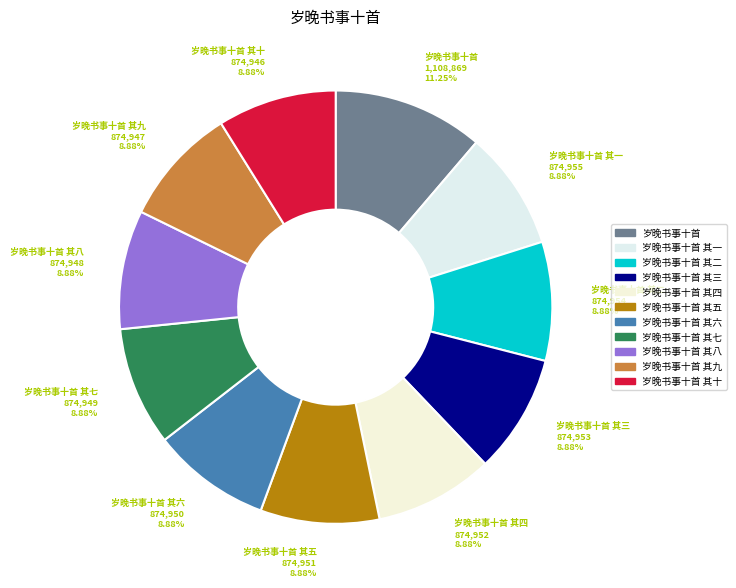

How much of the chart is everything except 岁晚书事十首 其二?

91.1%